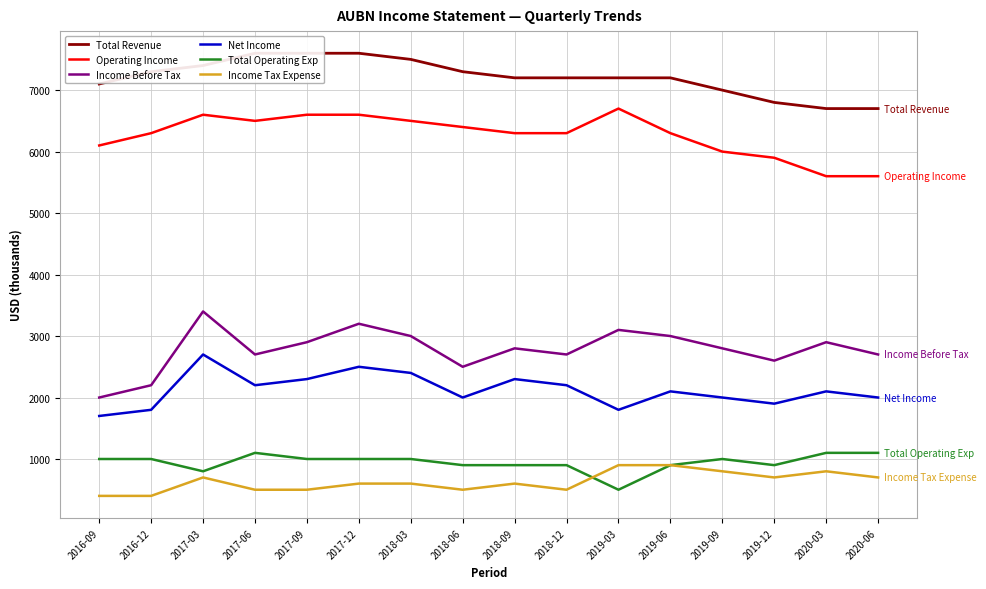

Which category has the highest value in the Operating Income series?

2019-03